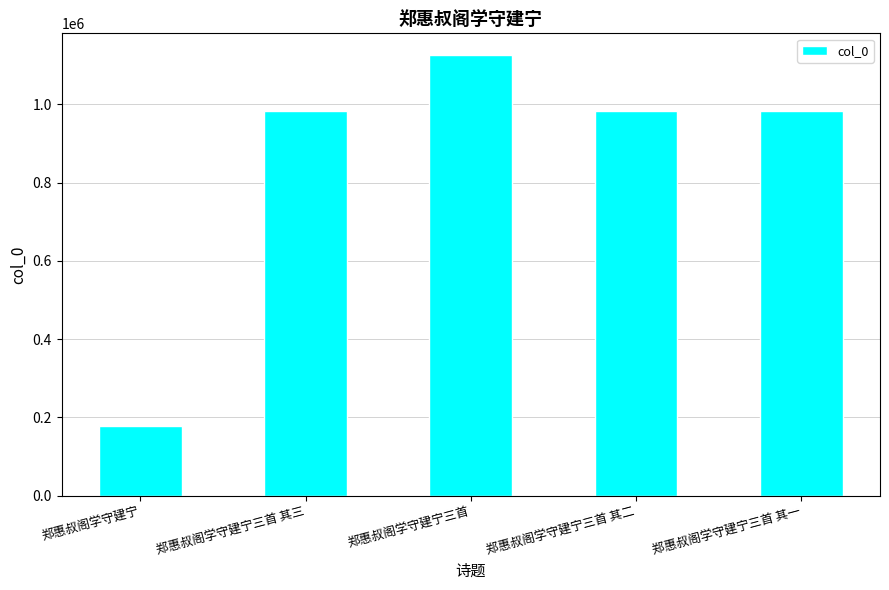

How many data points are less than 984039?

2